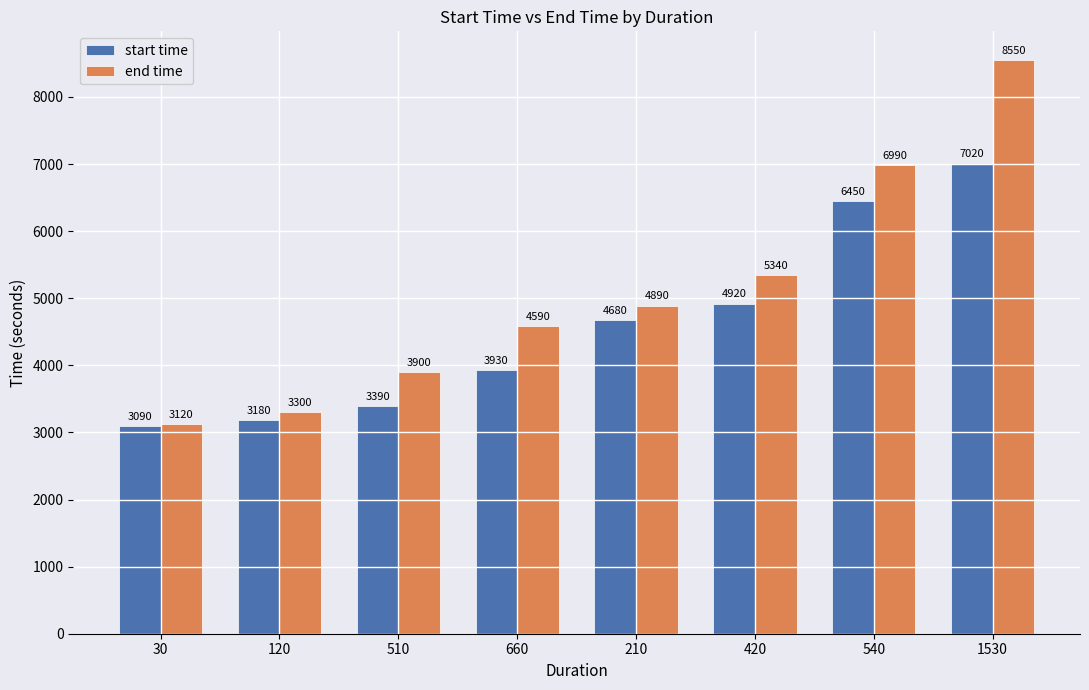

What is the value of the end time bar at the 4th from the left?

4590.0